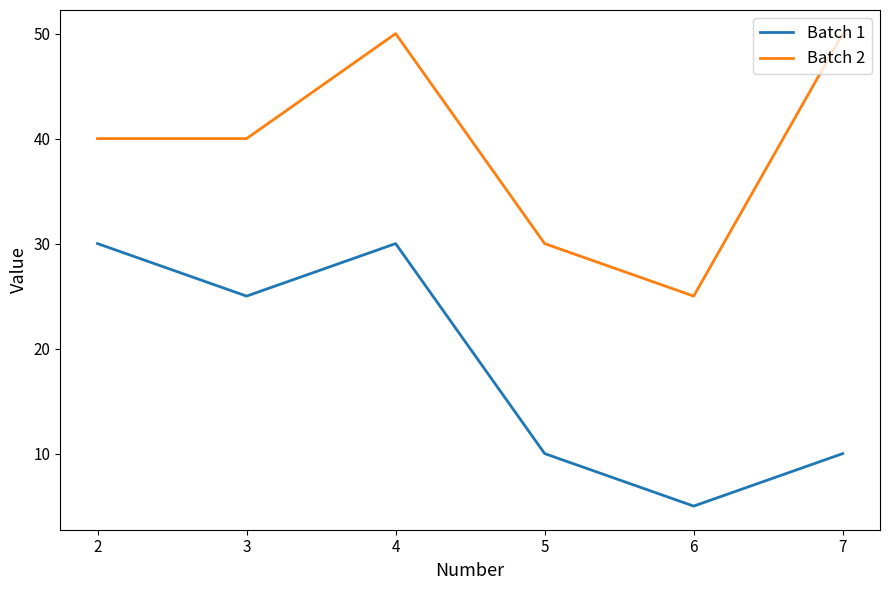

True or false: Batch 1 and Batch 2 intersect in this chart.

False